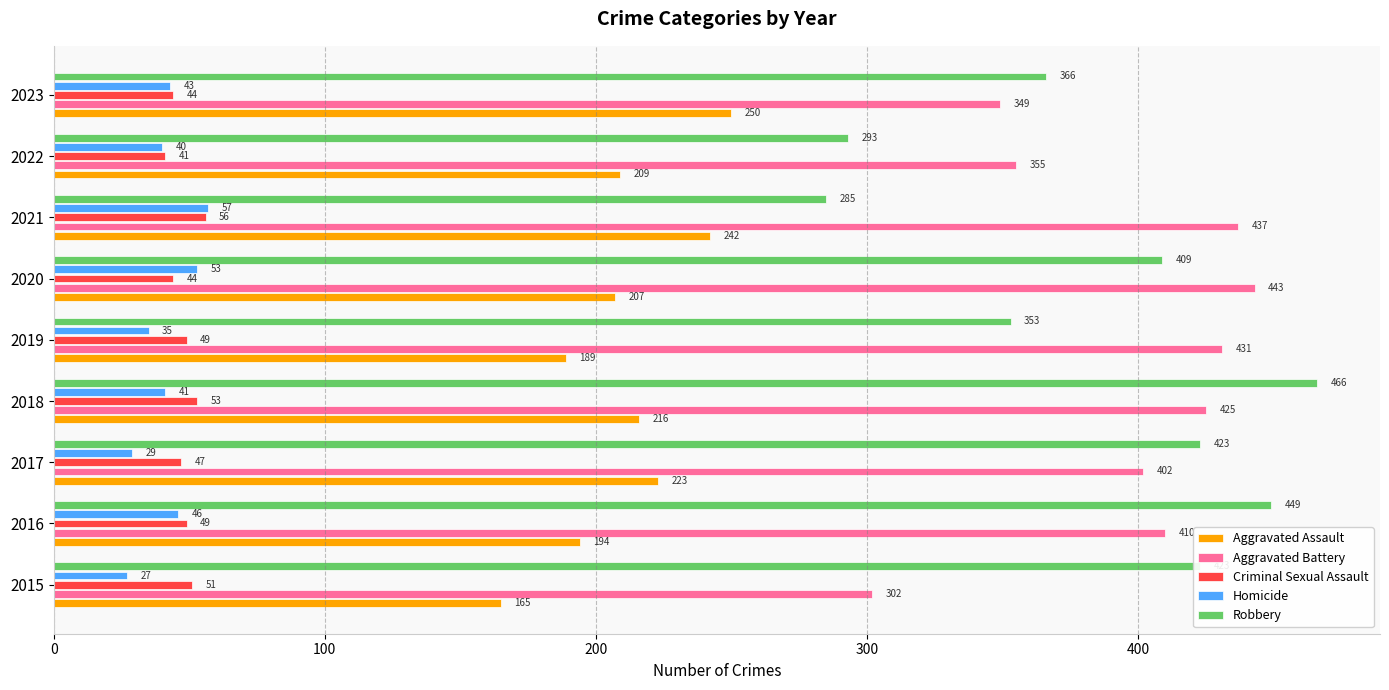

The Robbery series shows 616 at 2023. True or false?

False